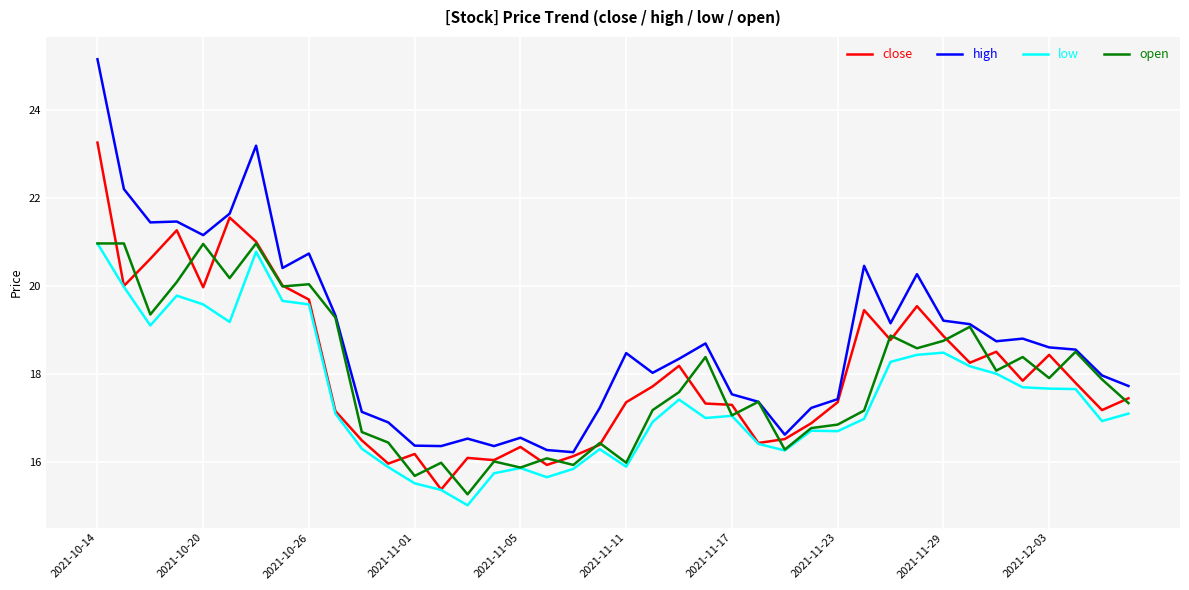

What is the greatest value displayed?

25.2